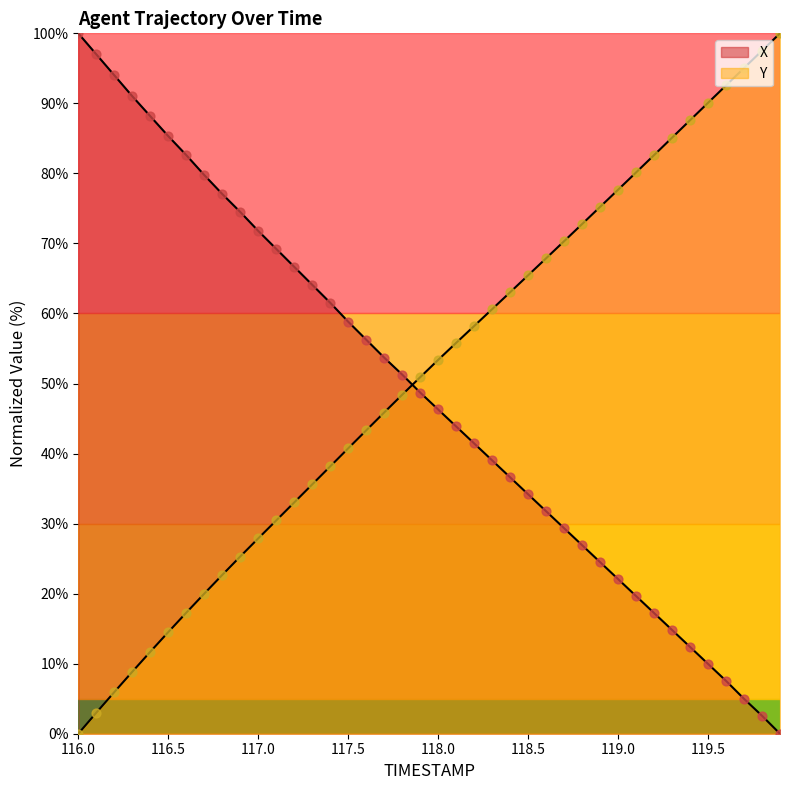

What are all the series names shown in the legend?

X, Y